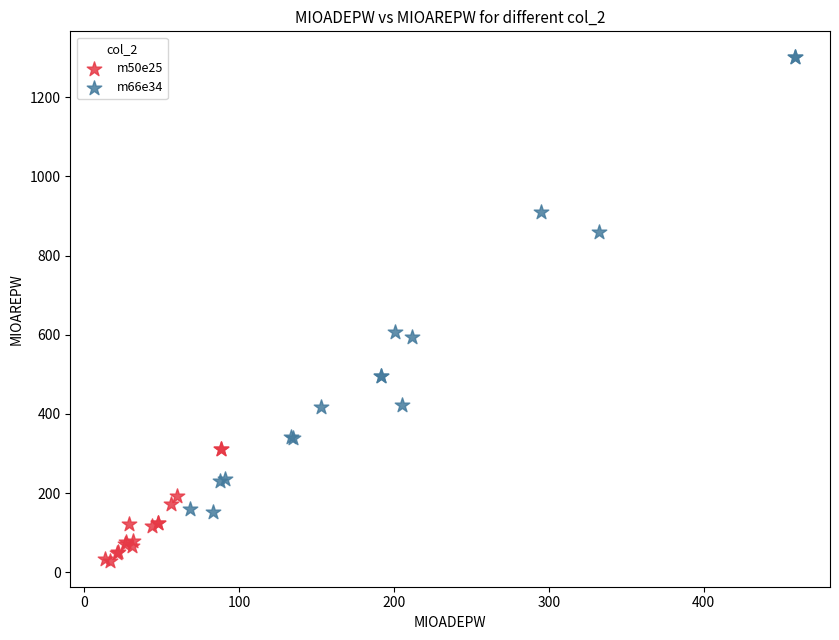

Which series has the widest spread of Y values?

m66e34